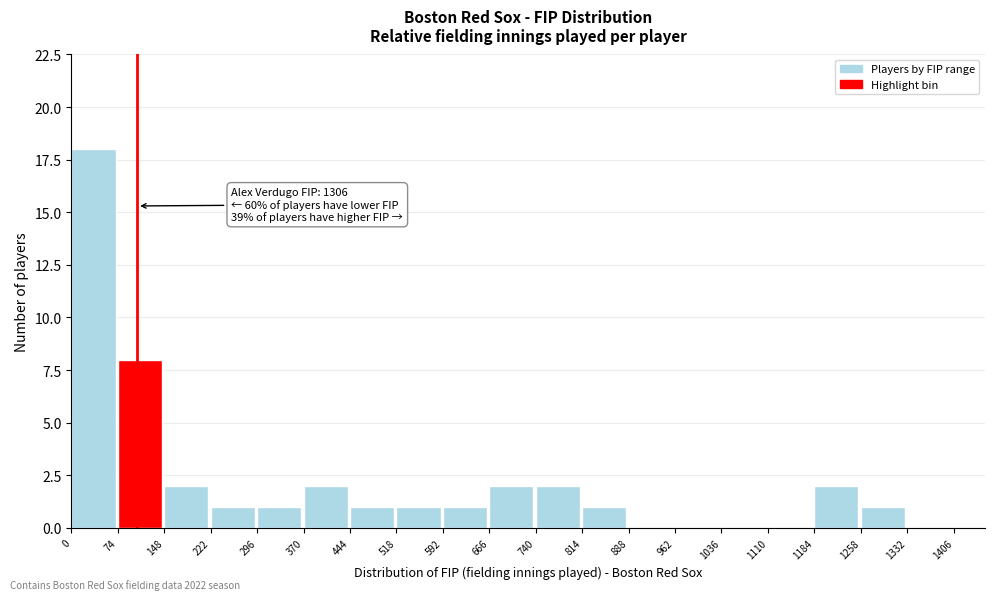

Which range on the x-axis has the tallest bar?

0 to 74